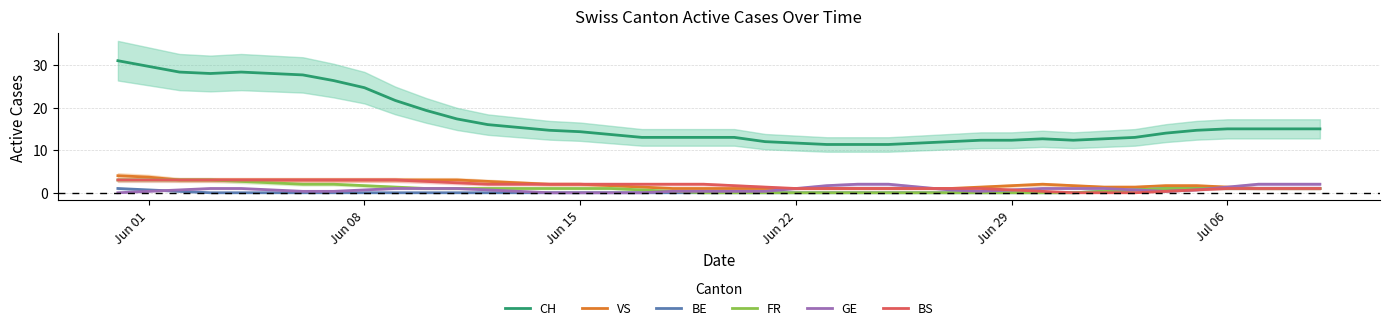

Does the chart have visible grid lines?

Yes